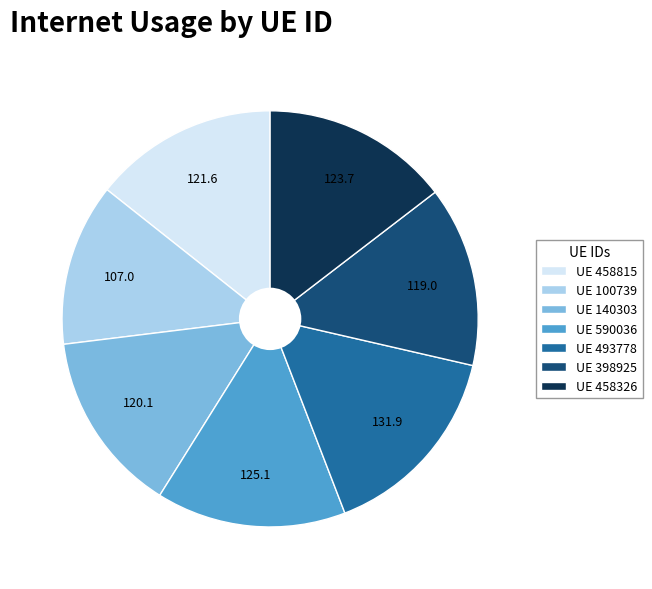

How many segments does this pie chart have?

7